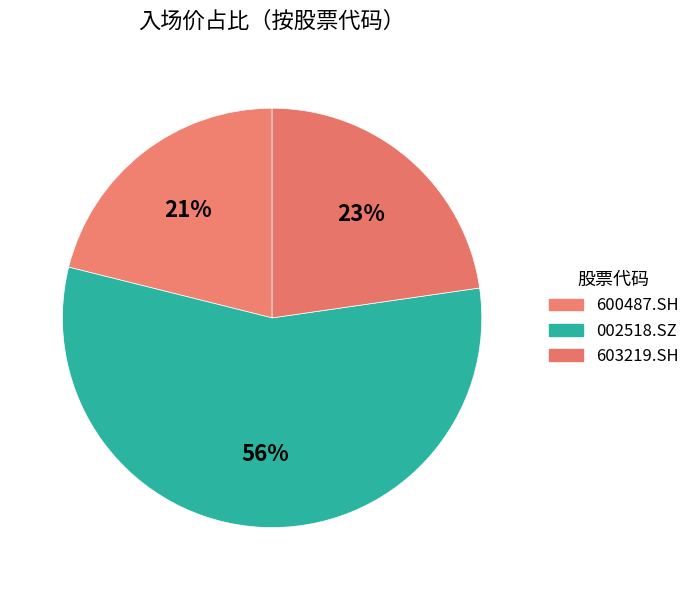

Count the number of slices in the pie.

3